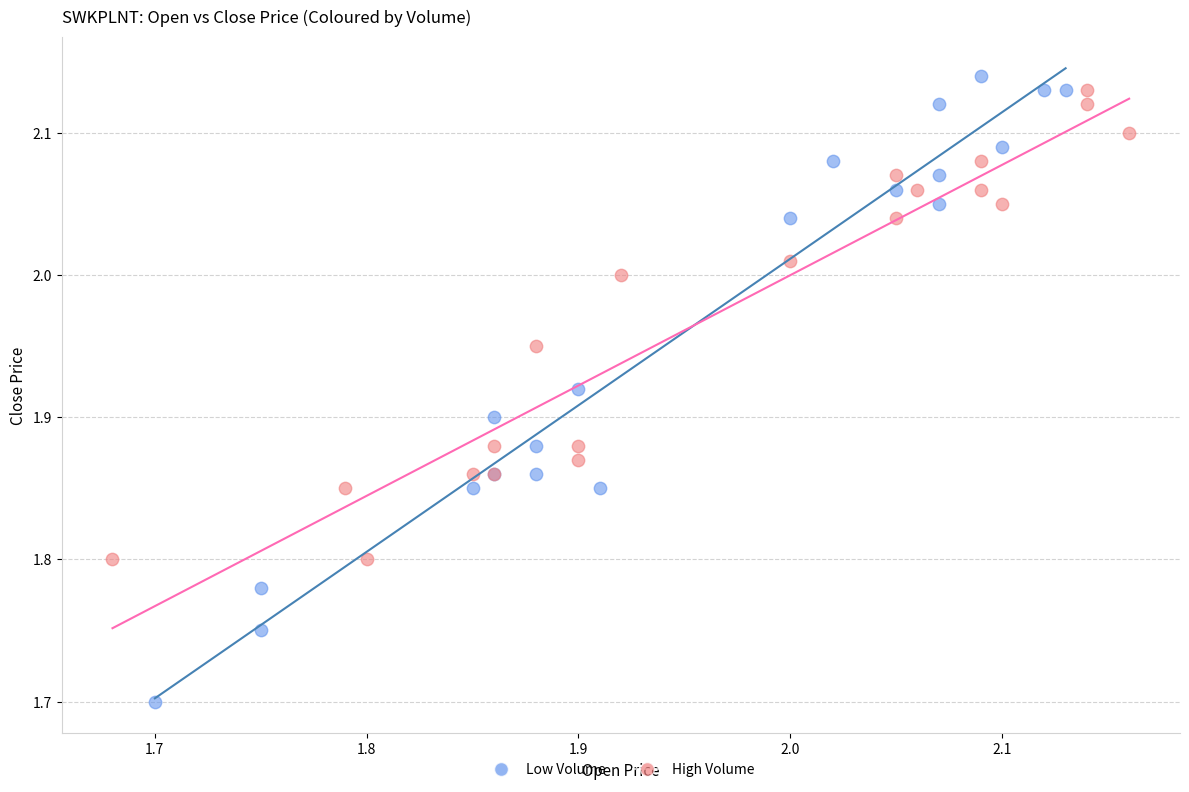

What are all the series names shown in the legend?

Low Volume, High Volume